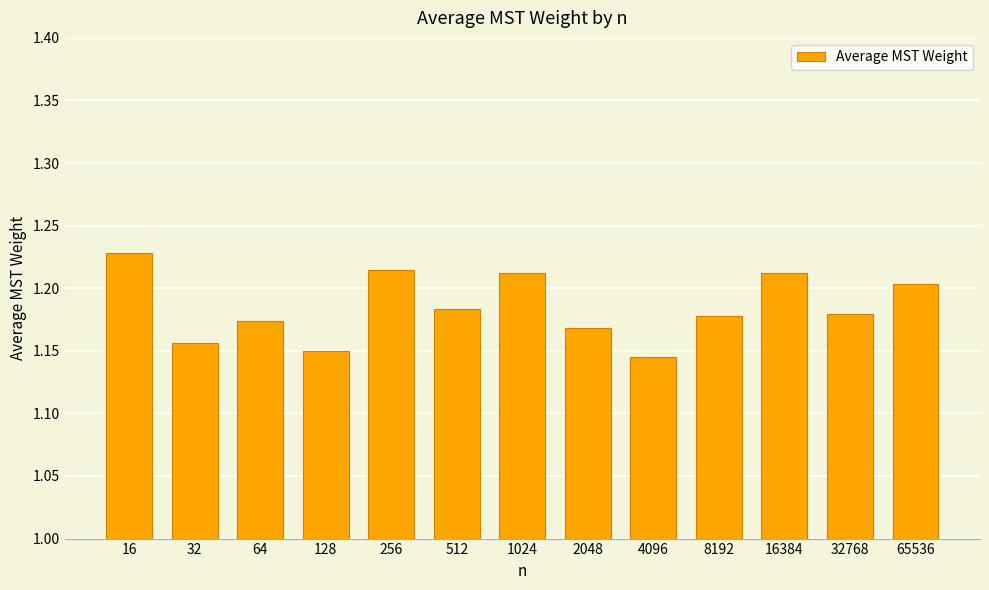

How many bars are there in total?

13